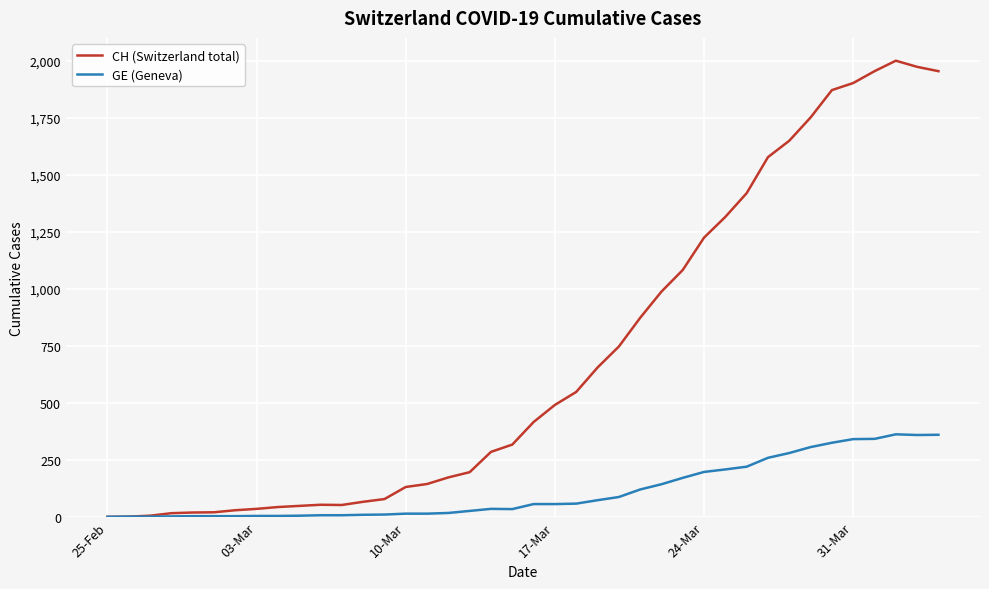

Rank the series by their average value, from highest to lowest.

CH (Switzerland total), GE (Geneva)